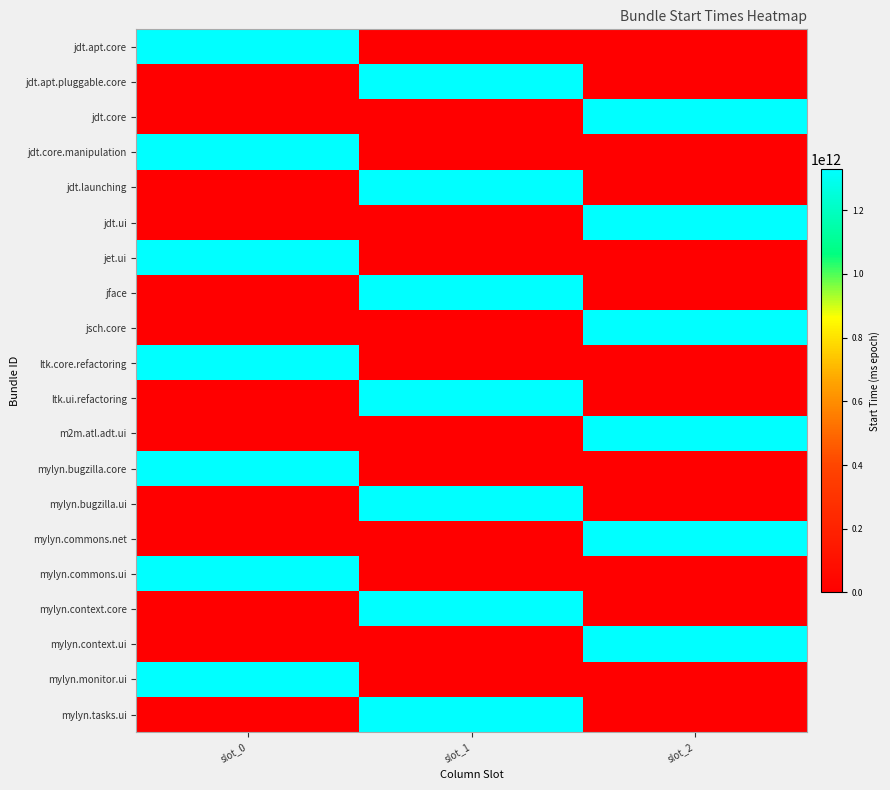

What is the total value across all series at slot_2?

7976652854061